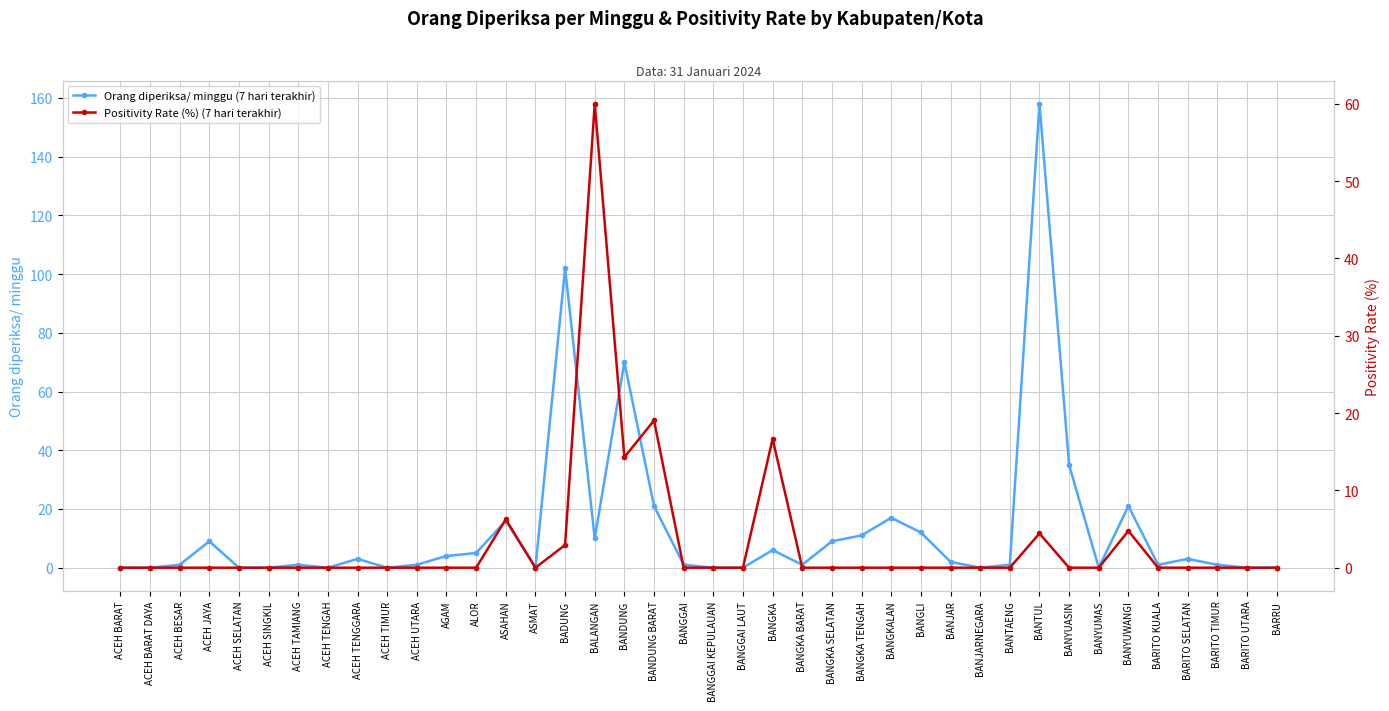

What is the greatest value displayed?

158.0